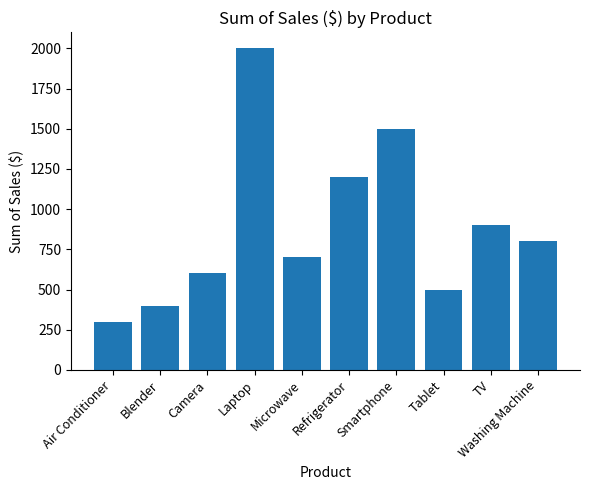

Reading left to right, transcribe all the data shown in this chart.

Air Conditioner=300	Blender=400	Camera=600	Laptop=2000	Microwave=700	Refrigerator=1200	Smartphone=1500	Tablet=500	TV=900	Washing Machine=800